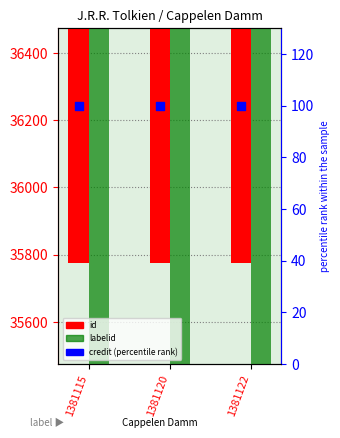

Which series reaches the minimum Y coordinate?

credit (percentile rank)